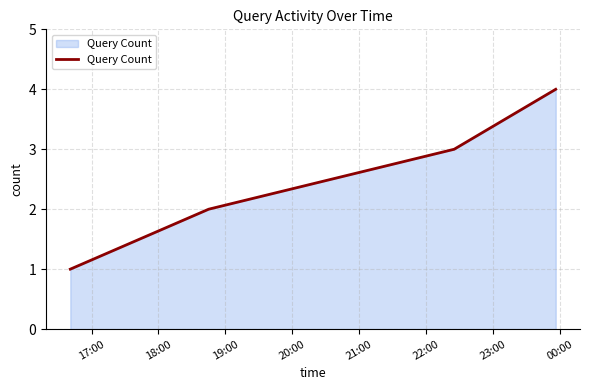

What is the smallest value displayed?

1